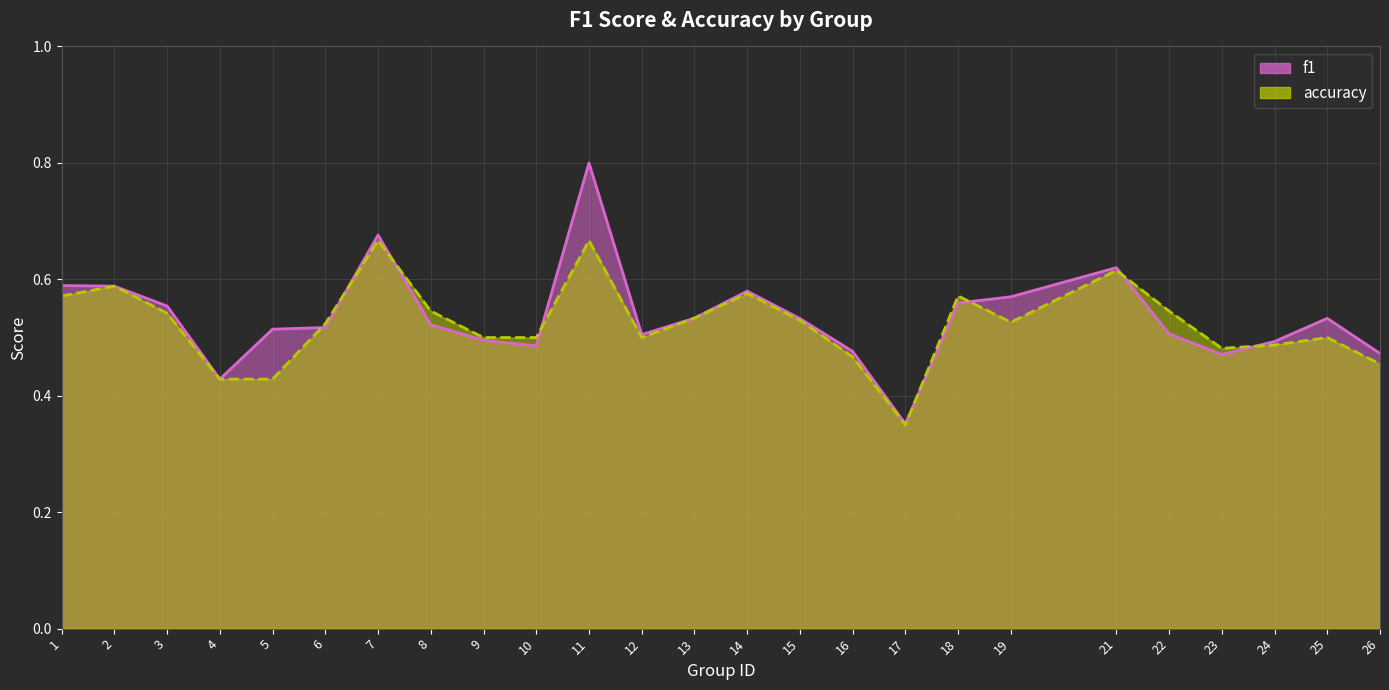

Which series ends up on top after the final intersection of f1 and accuracy?

f1